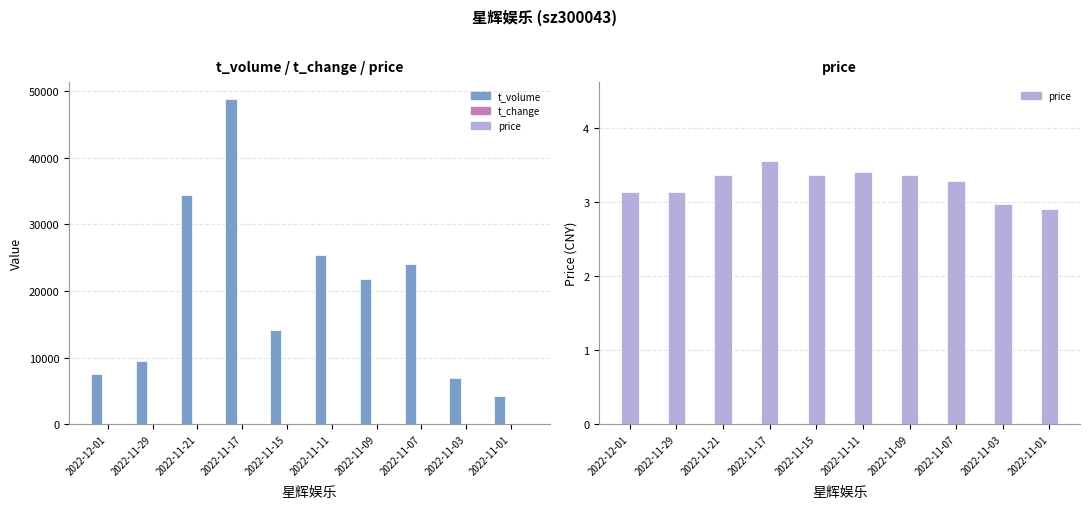

What is the total value across all series at 2022-11-01?

4175.5